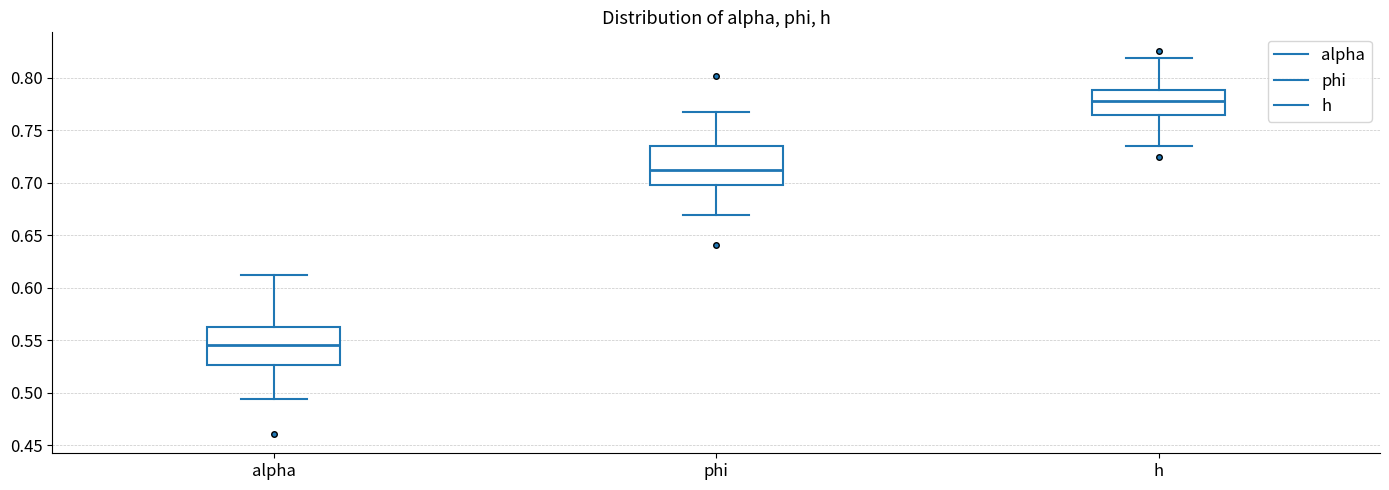

Reading left to right, read every box against the y-axis: the position of its median line, the range the box covers, and the ends of its whiskers. The values are not printed on the chart, so give them approximately, as read against the axis.

alpha: median 0.545, box 0.525 to 0.565, whiskers 0.495 to 0.610
phi: median 0.710, box 0.700 to 0.735, whiskers 0.670 to 0.765
h: median 0.780, box 0.765 to 0.790, whiskers 0.735 to 0.820